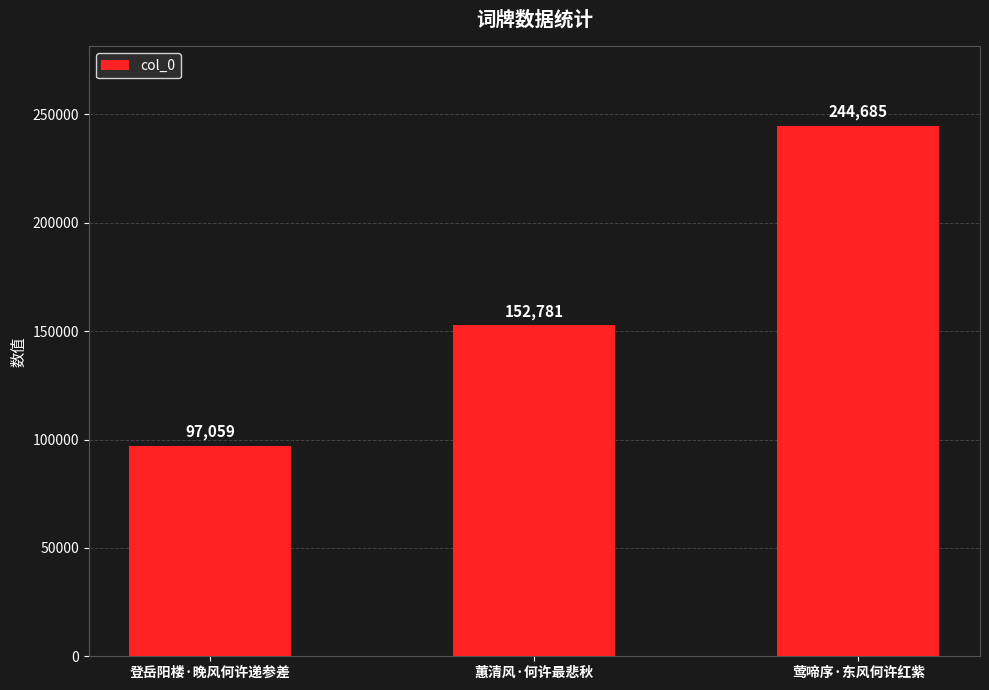

What position from the right is 蕙清风·何许最悲秋?

2